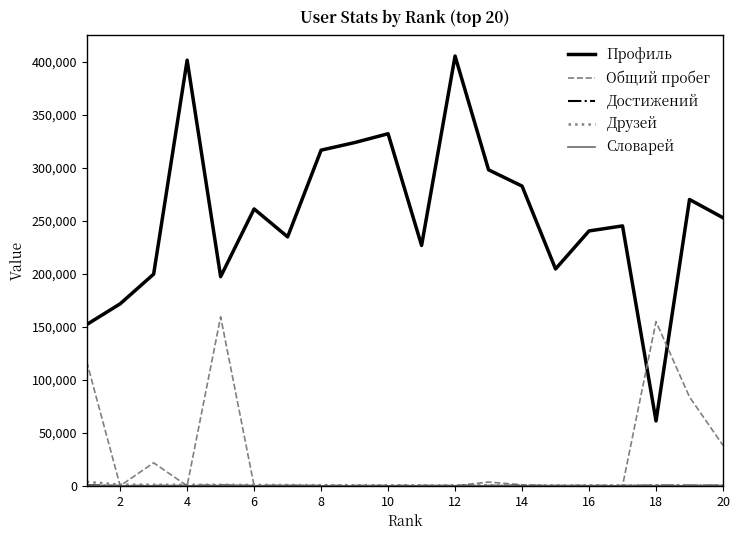

Which series has the largest total across all categories?

Профиль